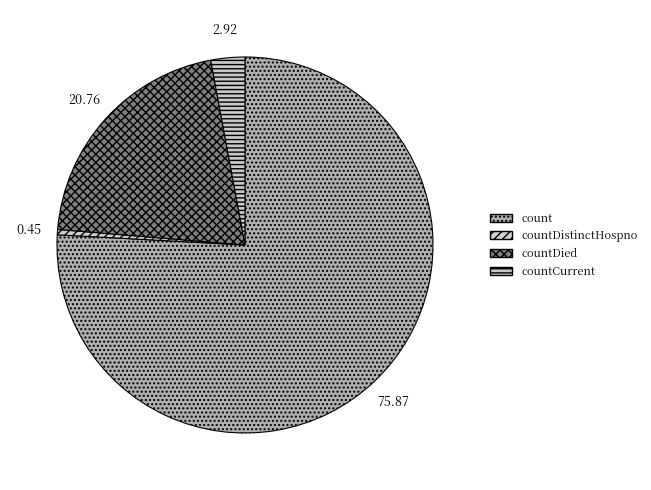

How many slices are in this pie chart?

4